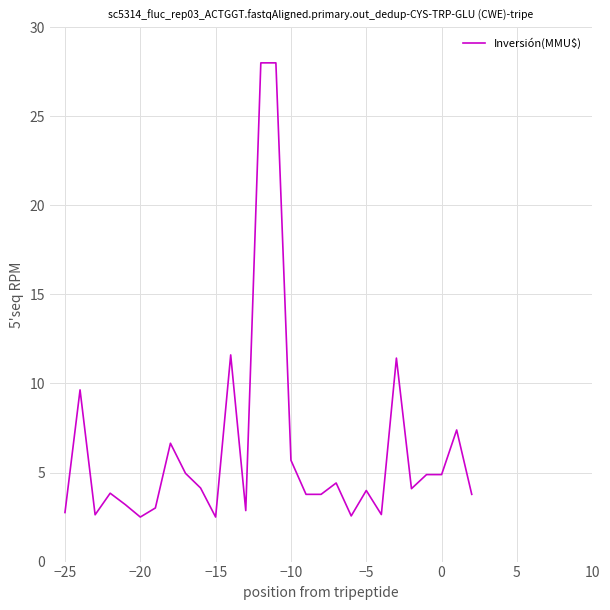

What is the greatest value displayed?

28.0